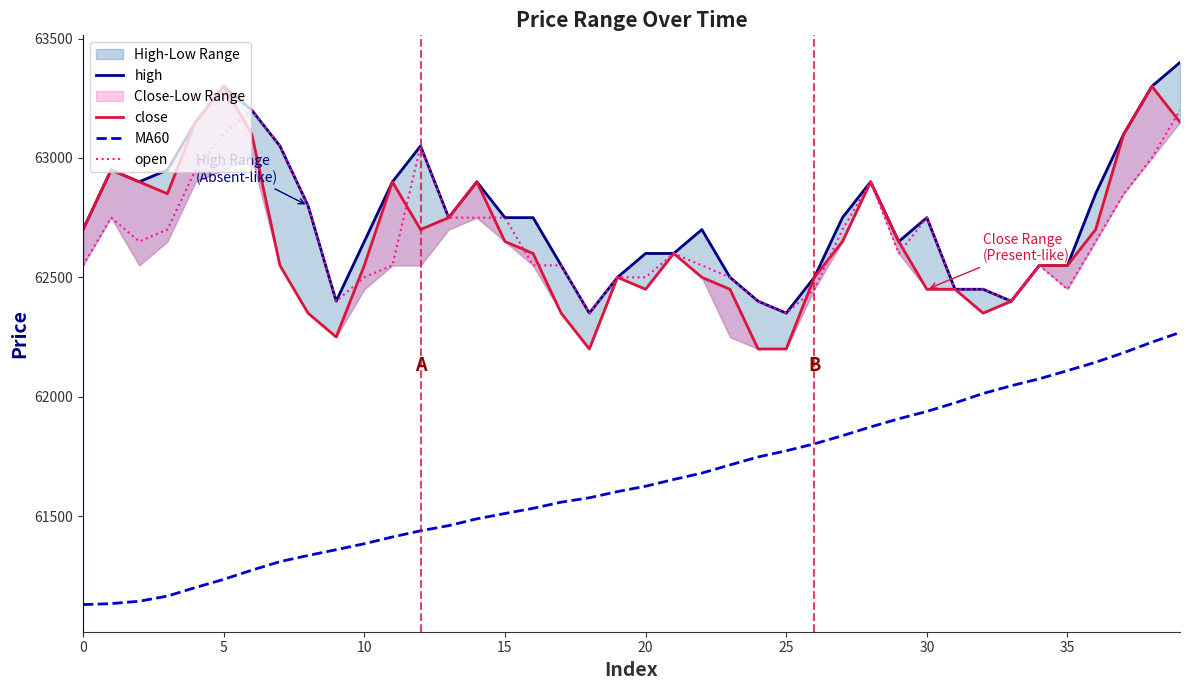

Count the number of categories in the chart.

40